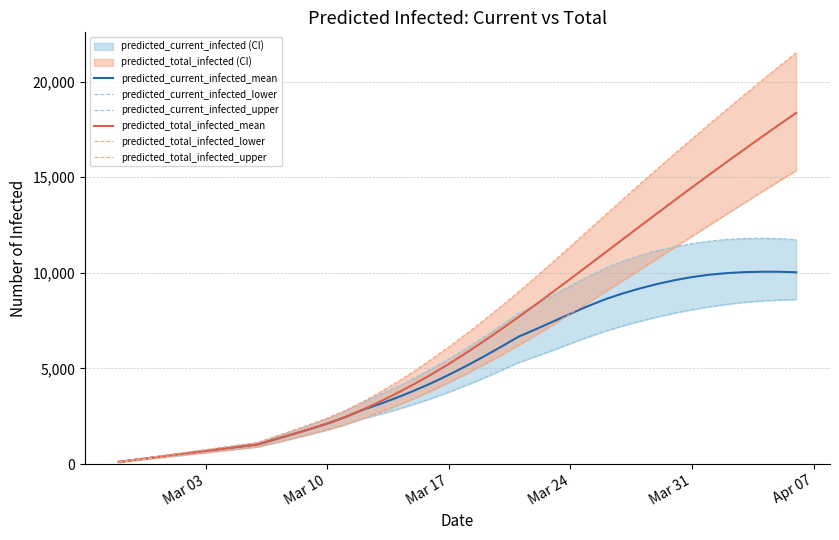

What is the maximum value for predicted_total_infected_mean?

18367